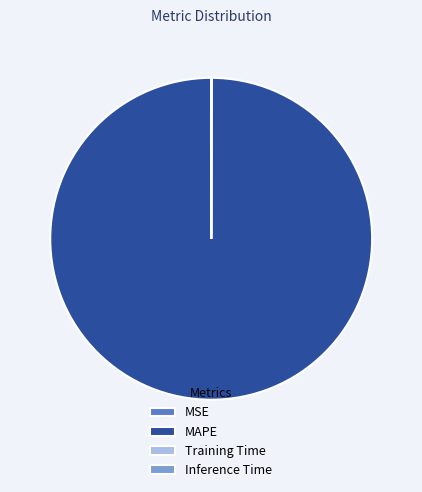

Which category has the biggest portion of the pie?

MAPE